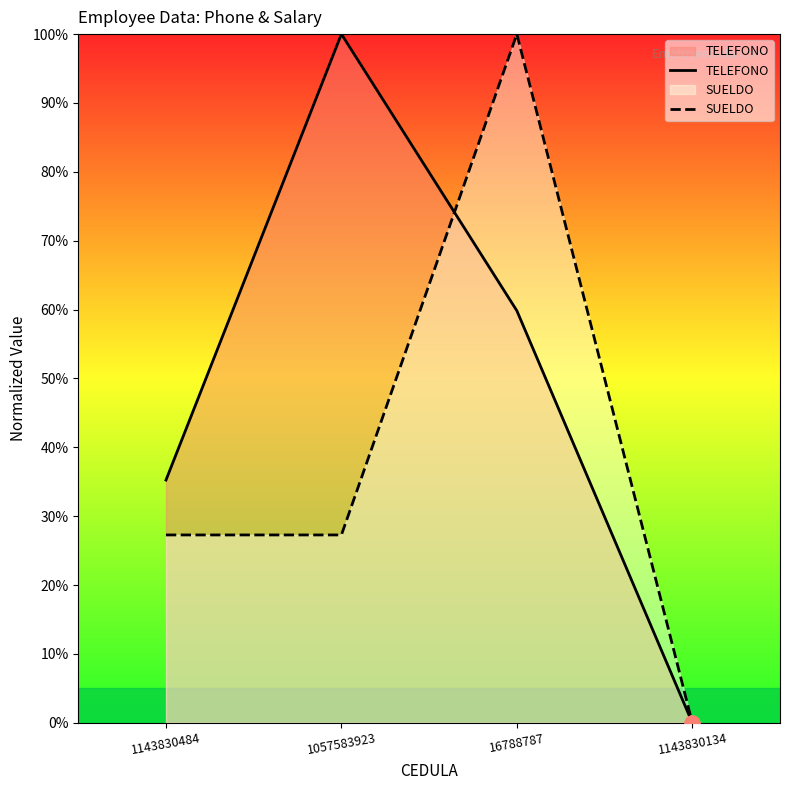

Which series has the widest spread of Y values?

TELEFONO